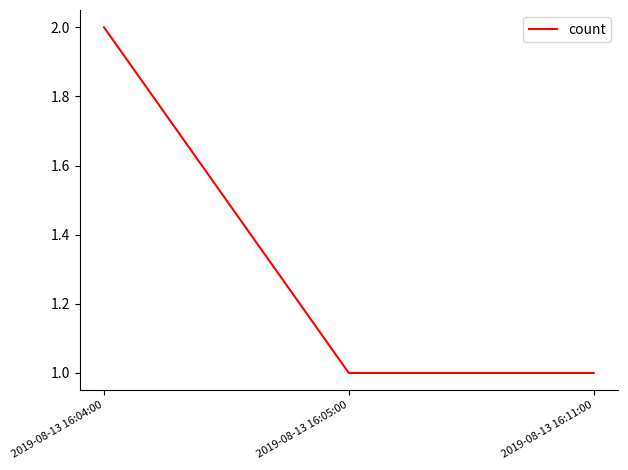

What is the sum of the values at 2019-08-13 16:05:00 and 2019-08-13 16:04:00?

3